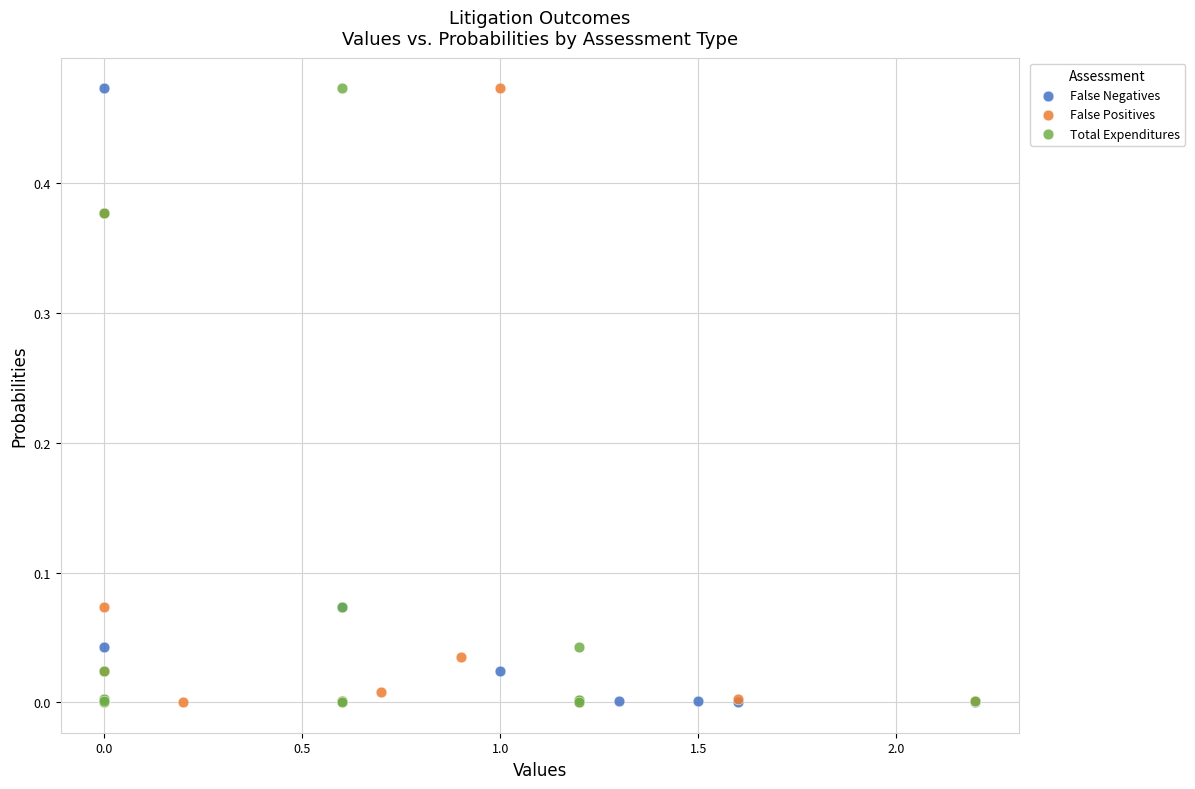

What are all the series names shown in the legend?

False Negatives, False Positives, Total Expenditures